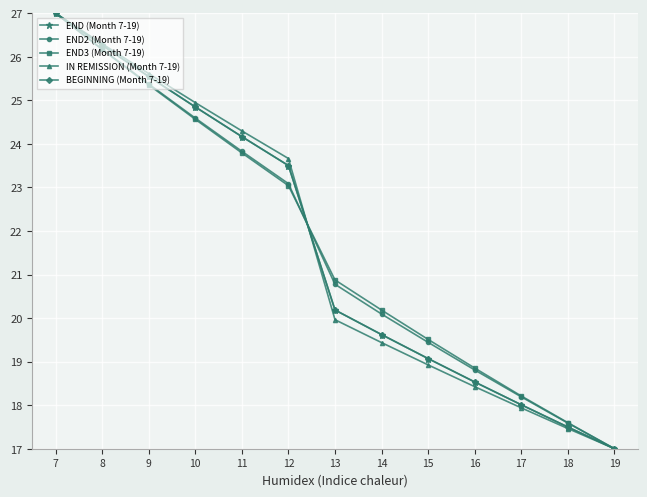

Is the value of BEGINNING (Month 7-19) at 17 greater than the value of END2 (Month 7-19) at 11?

No